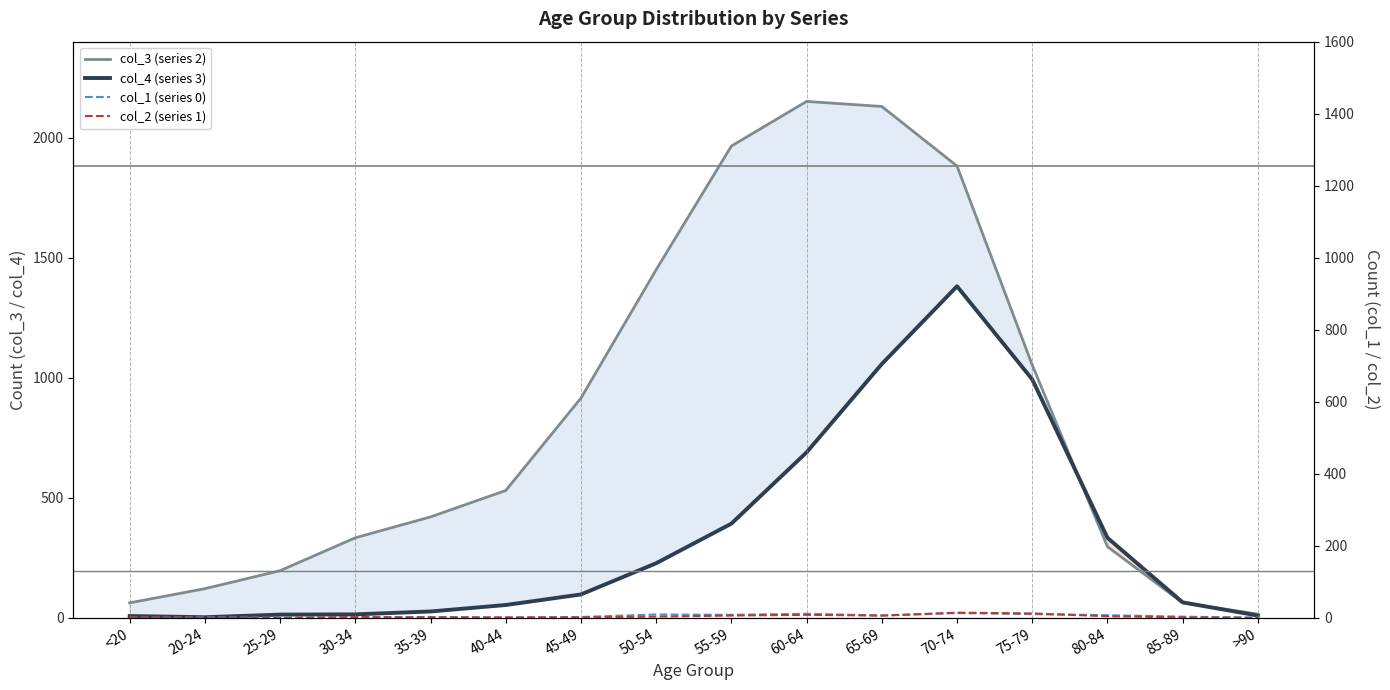

What is the total value across all series at 40-44?

584